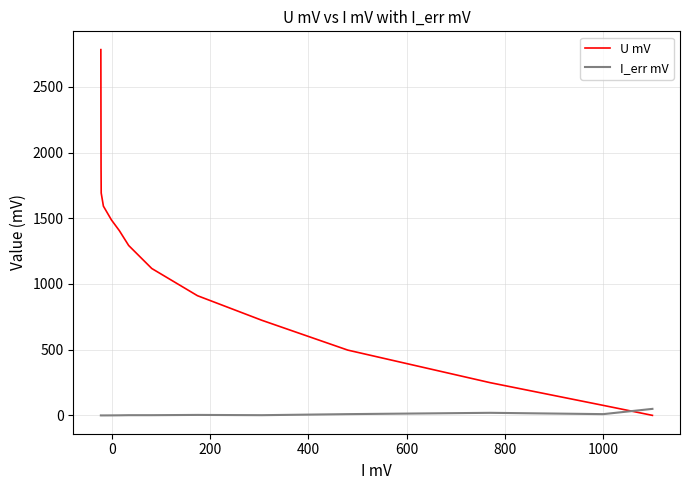

At 800, list the series in order from smallest to largest.

I_err mV, U mV